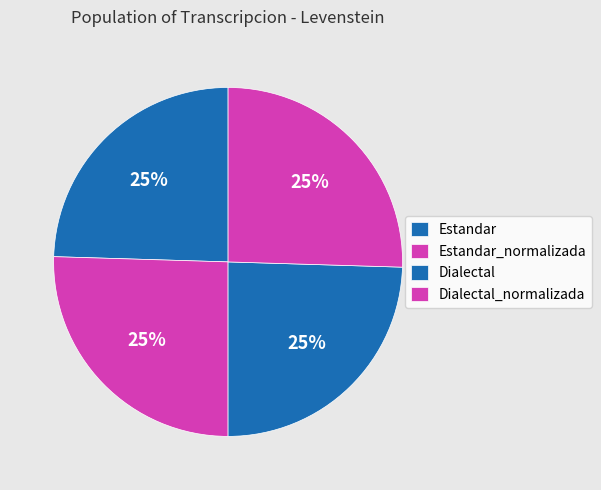

To the nearest percent, what is the difference between the Estandar and Dialectal_normalizada slice percentages?

1%